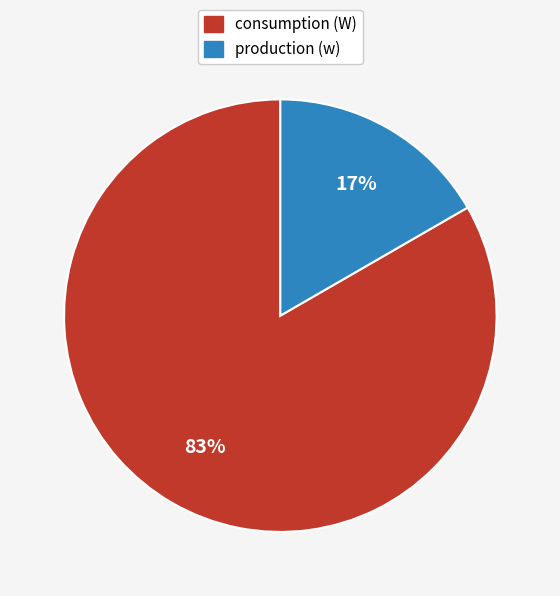

Which slice represents more than half of the pie?

consumption (W)